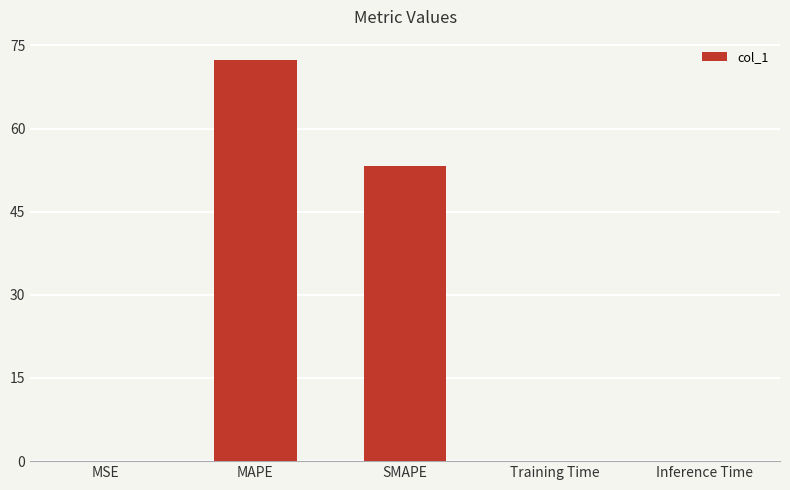

The value at MAPE is 40.0. True or false?

False